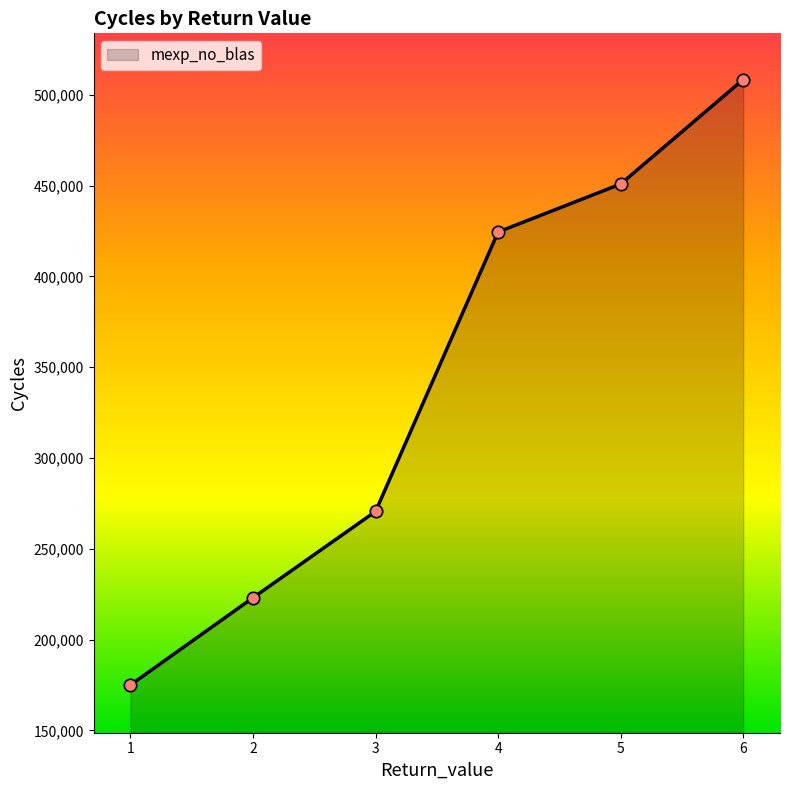

What is the change in value from 2 to 3?

+47514